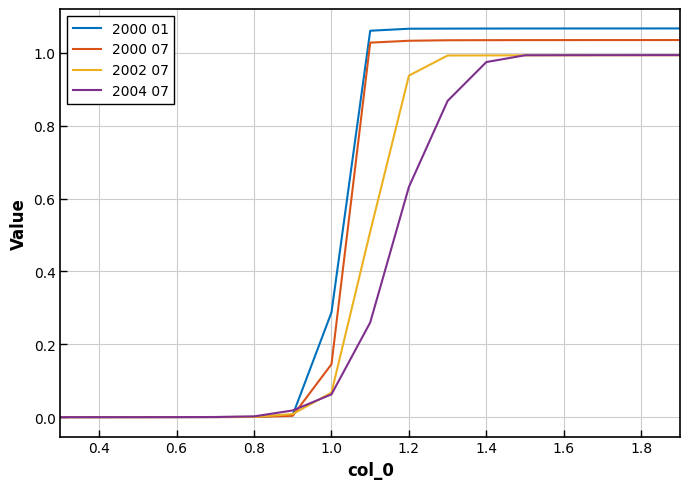

Which series has the largest range (max minus min)?

2000 01